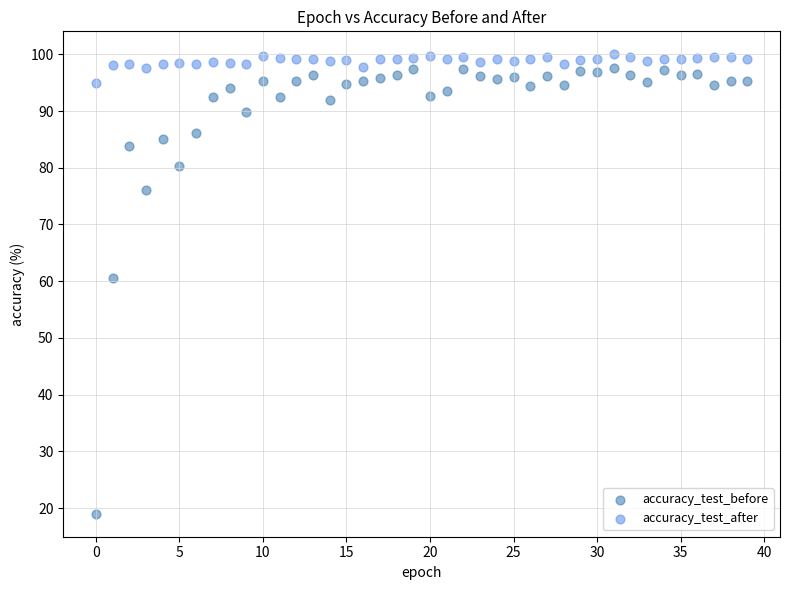

Which series contains the highest Y value?

accuracy_test_after